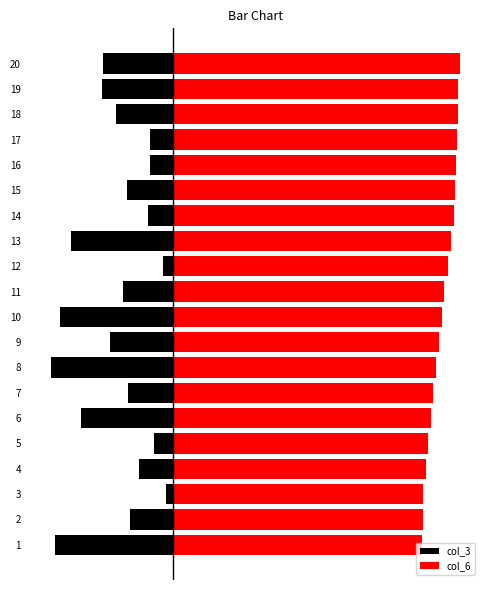

At 14, list the series in order from smallest to largest.

col_3, col_6